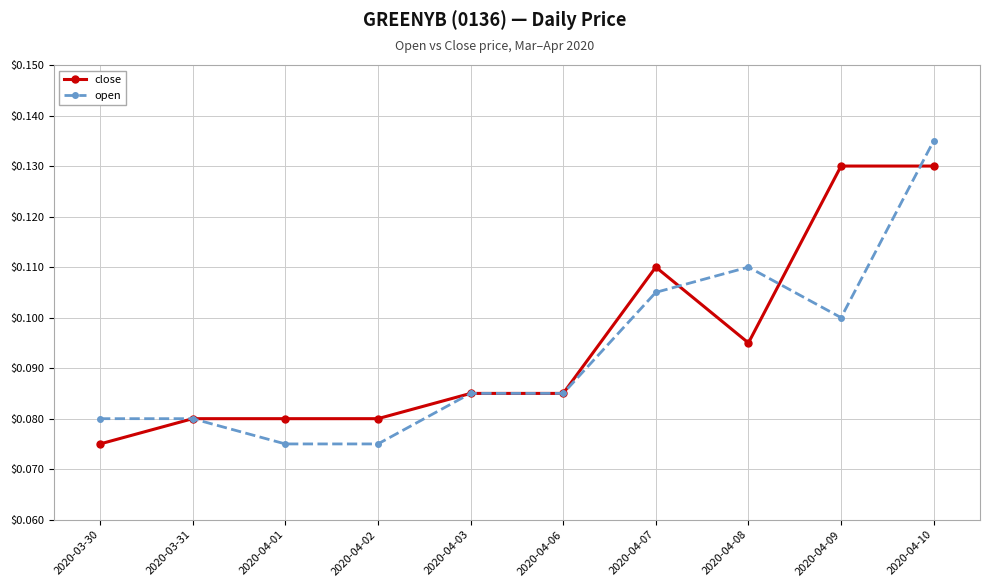

Count the open values in the range 0 to 1.

10